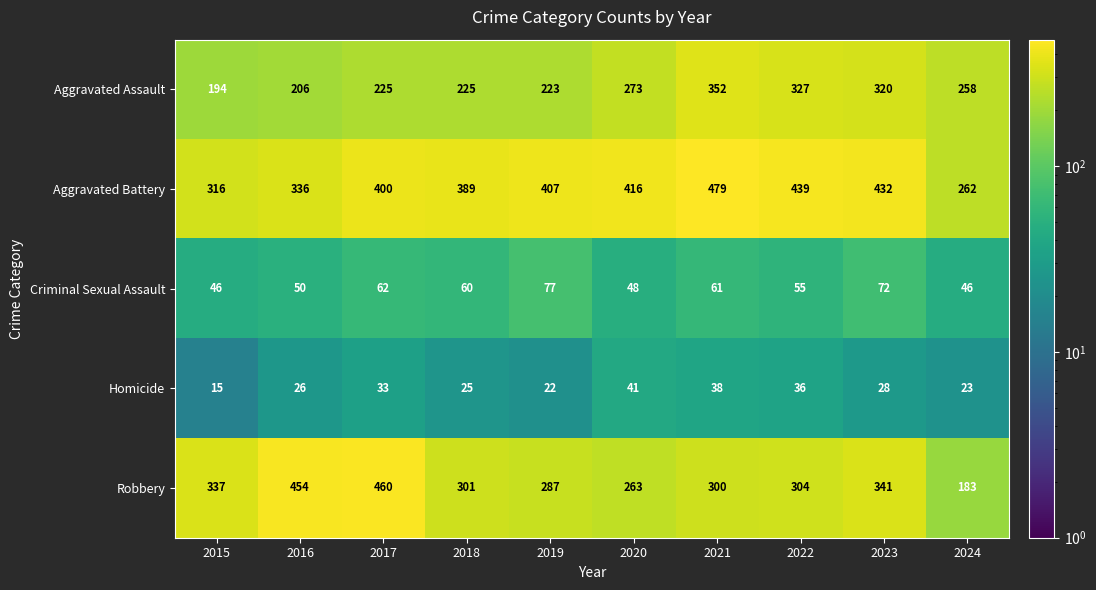

Is it true that Criminal Sexual Assault equals 25 at 2016?

False